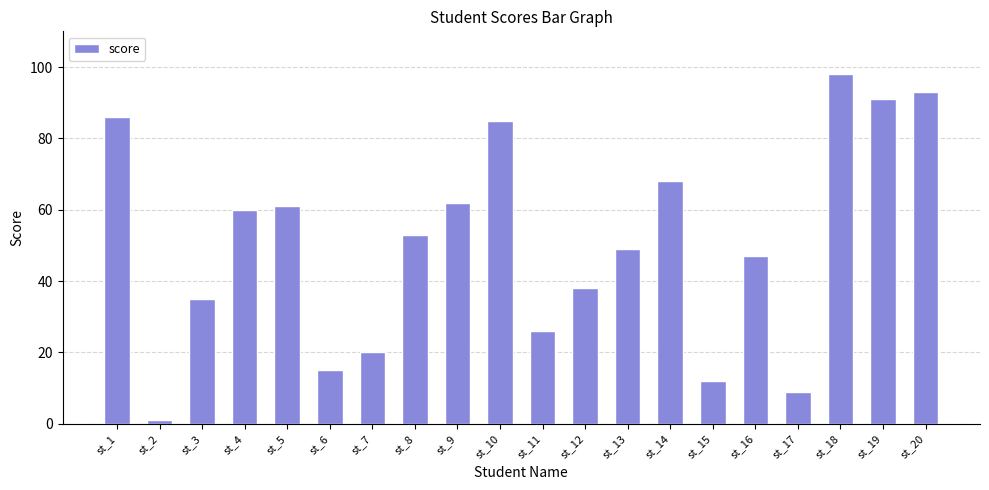

Between st_7 and st_14, which is larger?

st_14